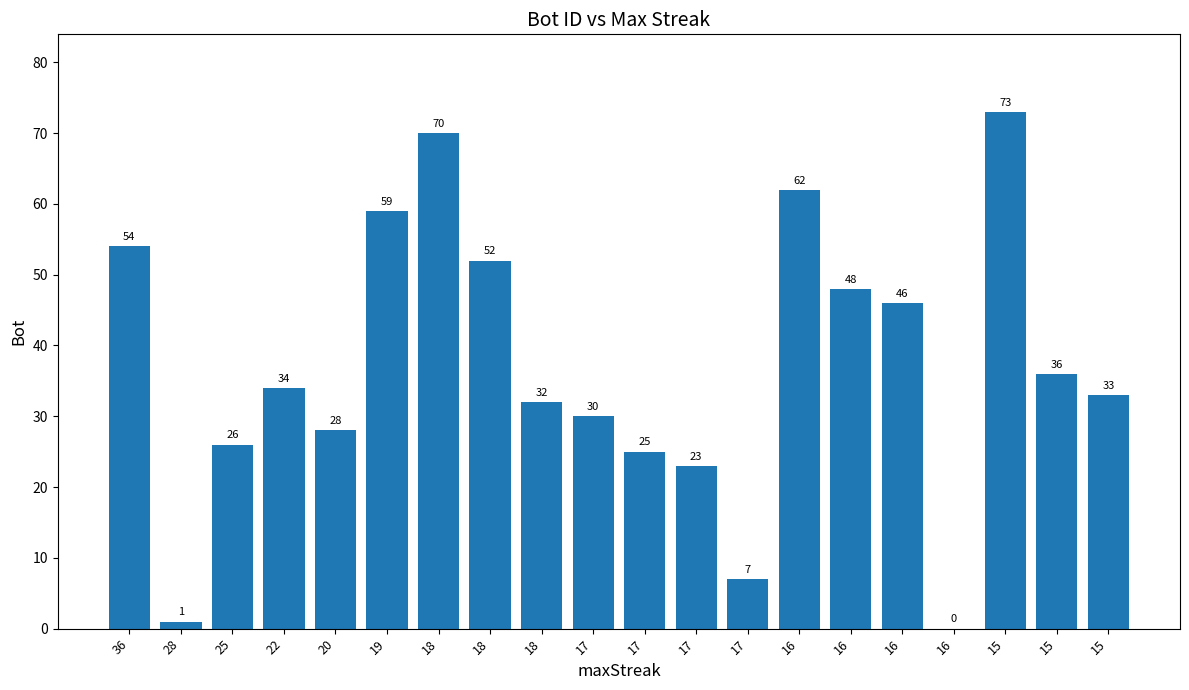

The value at 19 is 81. True or false?

False